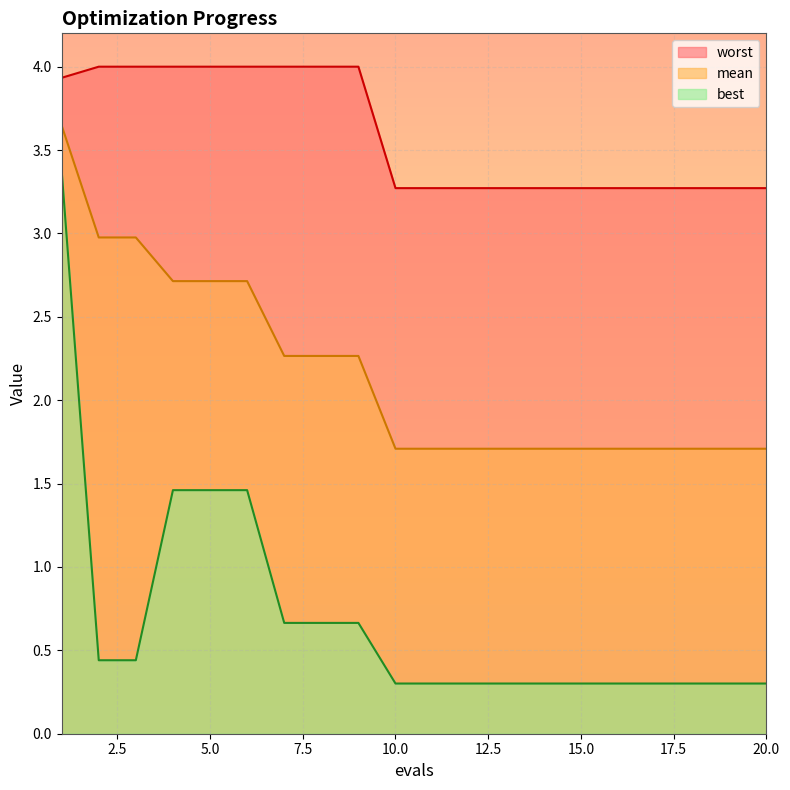

What is the total value across all series at 1?

11.0